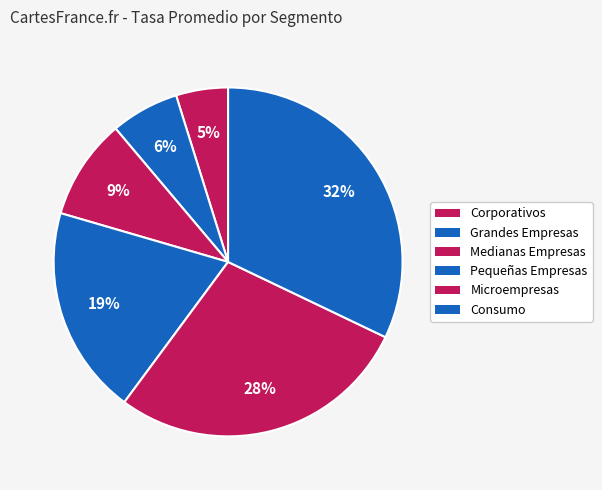

To the nearest percent, what is the combined percentage of Pequeñas Empresas and Consumo?

51%